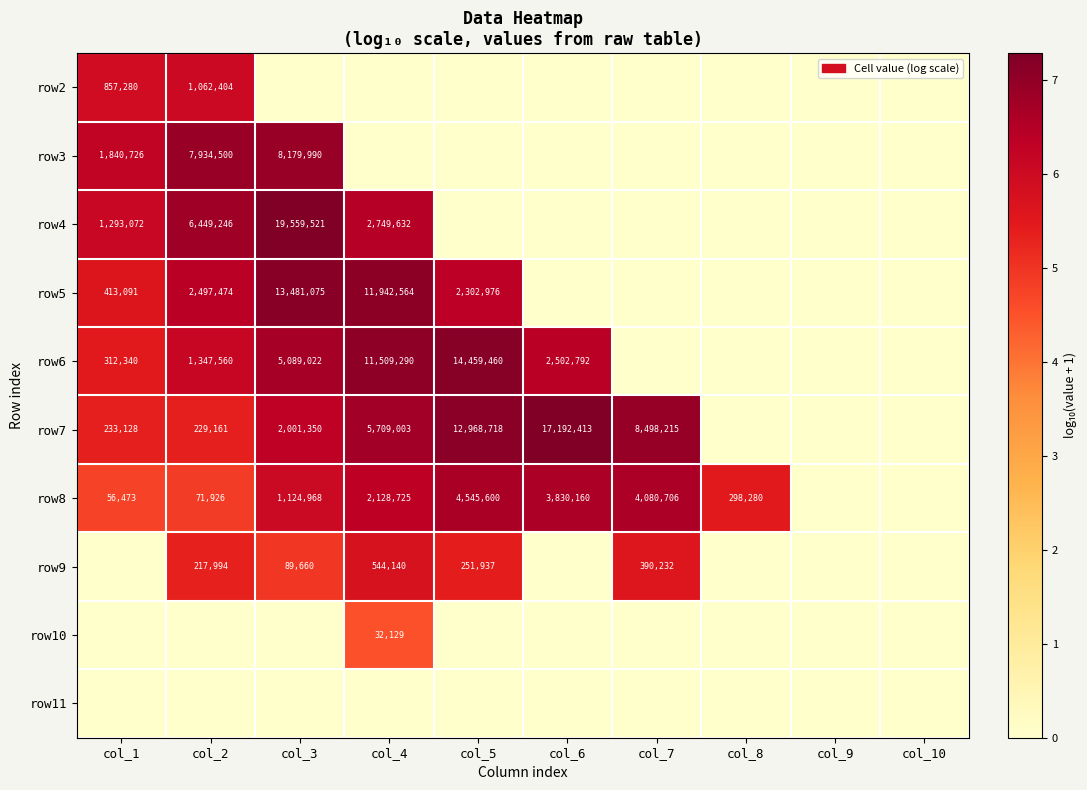

The value of row8 at col_4 is 2128725. True or false?

True